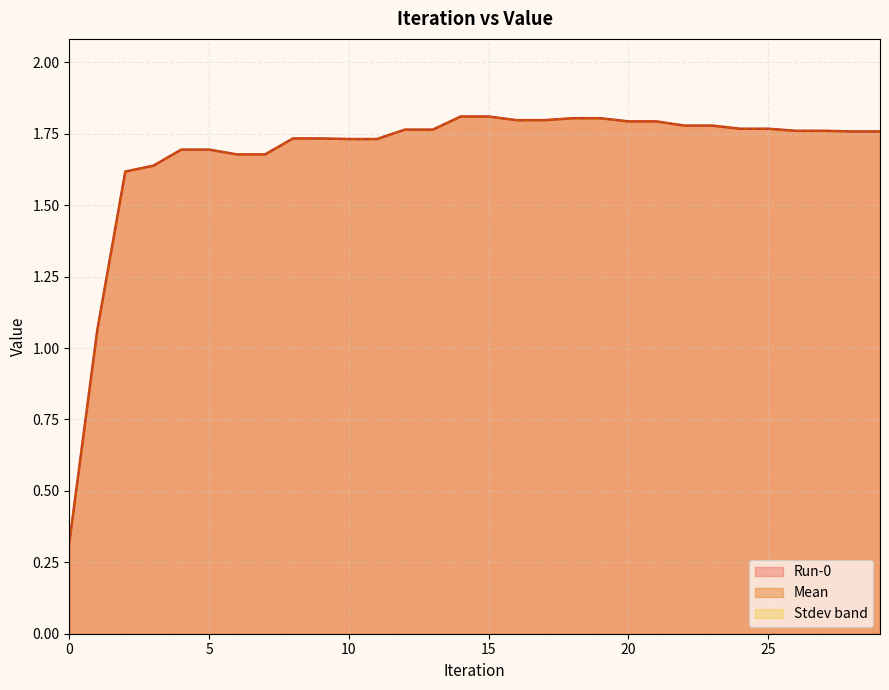

At which label is Run-0 closest to 1?

1